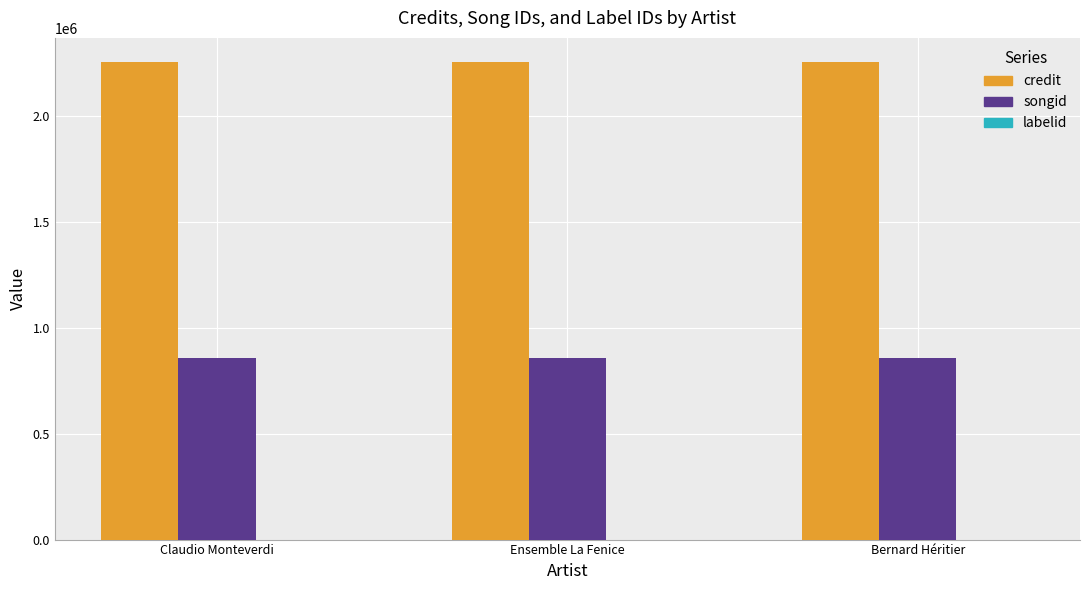

The credit series shows 2940524 at Claudio Monteverdi. True or false?

False